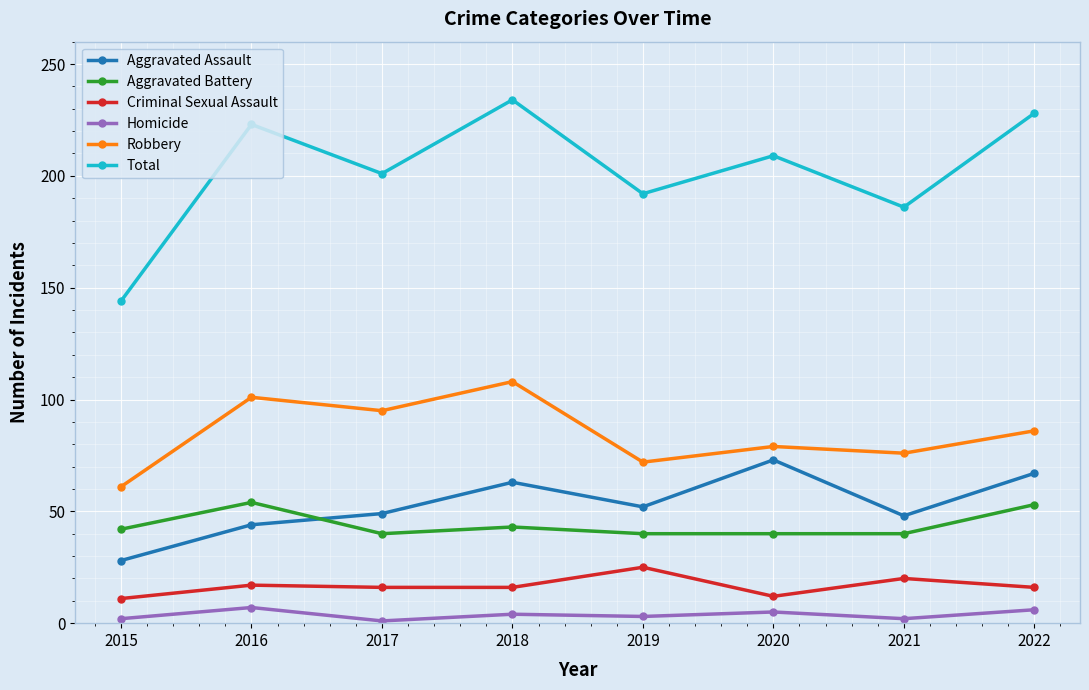

True or false: Total has a value of 332 at 2022.

False